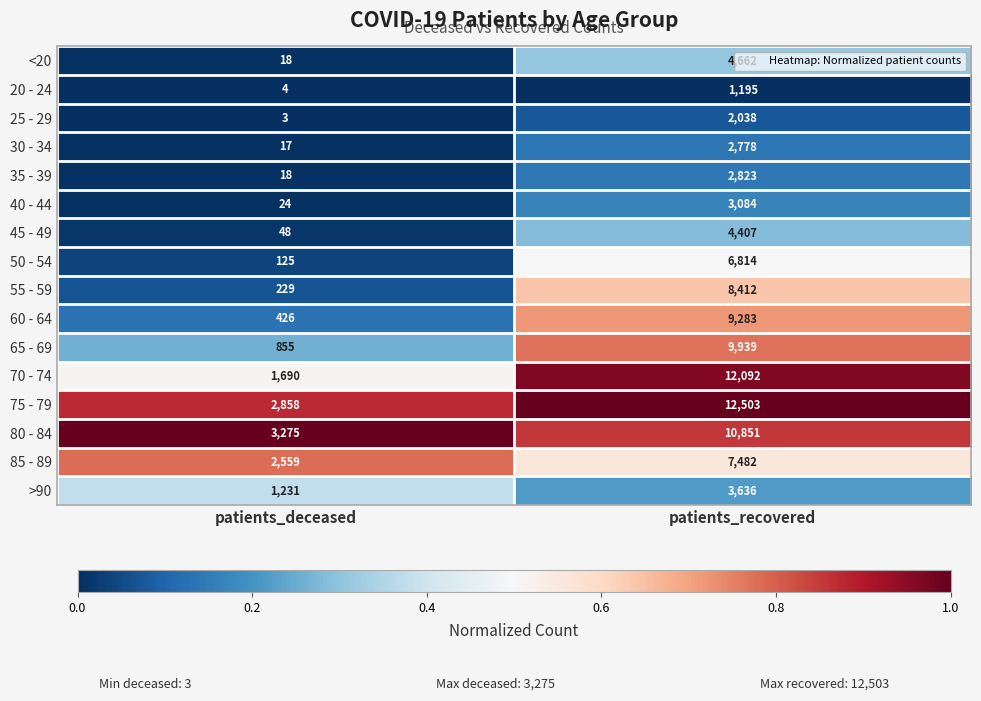

Is the value of 85 - 89 at patients_deceased greater than the value of 55 - 59 at patients_recovered?

No